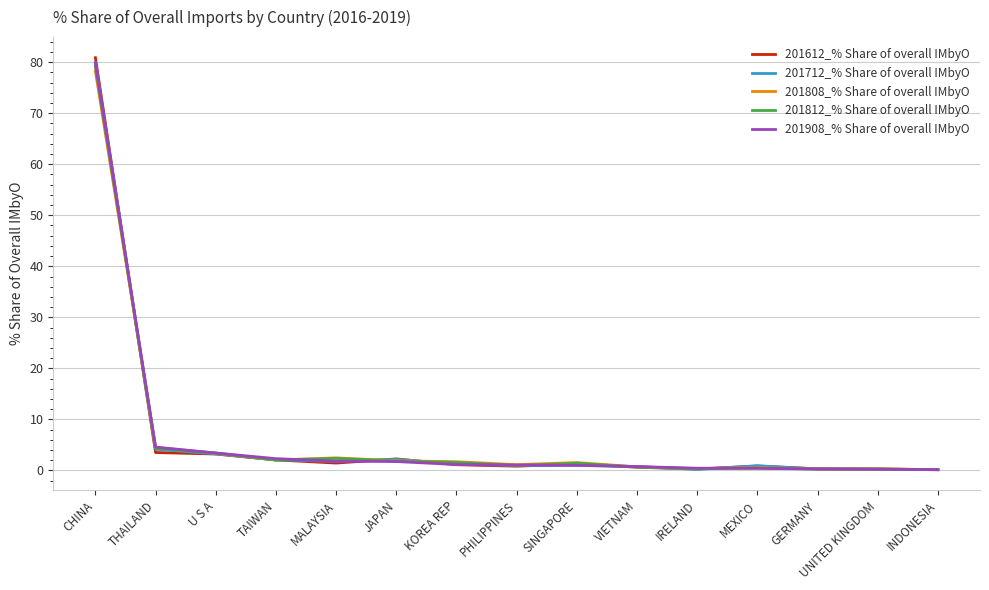

At which category is the sum across all series the highest?

CHINA